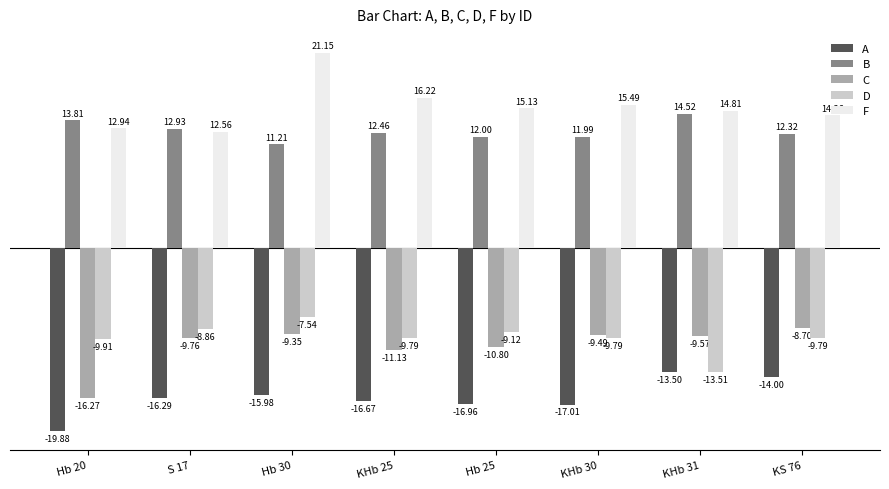

What is the label of the 6th bar from the right?

Hb 30